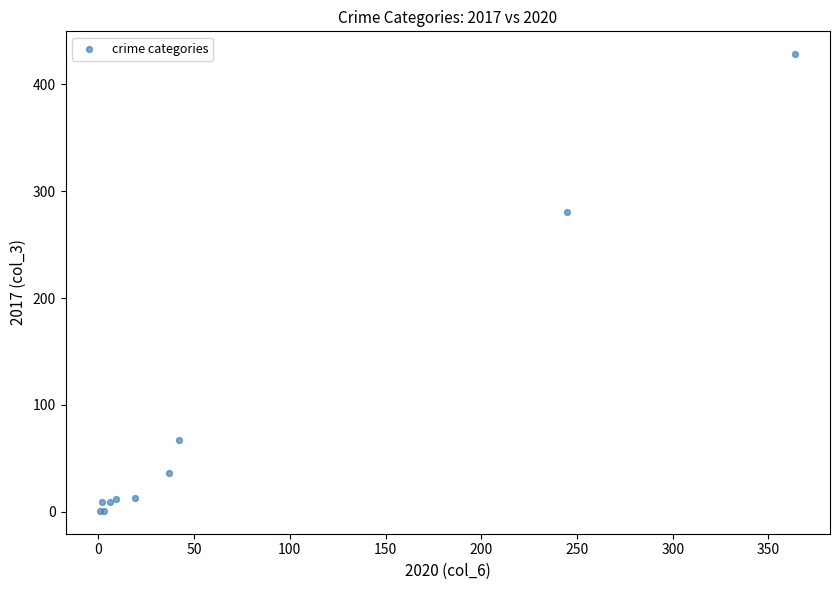

What Y value in the scatter plot is closest to 214?

280